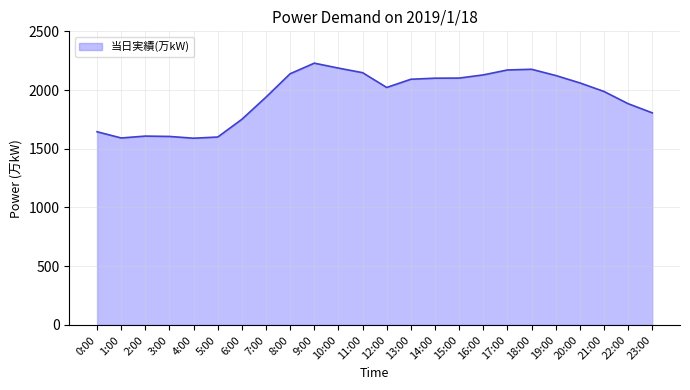

The value at 5:00 is 1600. True or false?

True